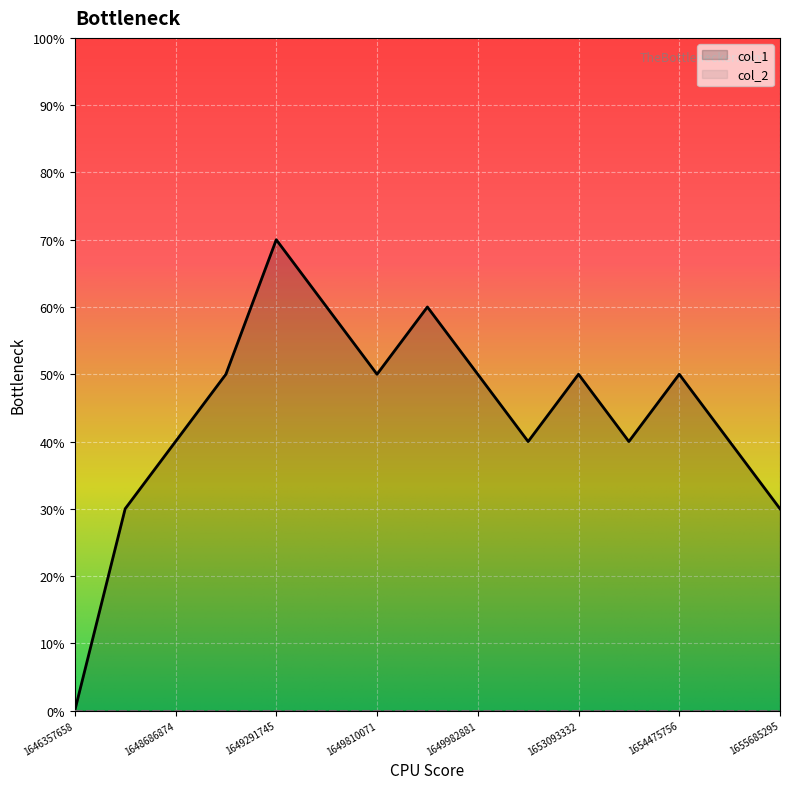

True or false: the data has more than 2 interior local peaks.

True